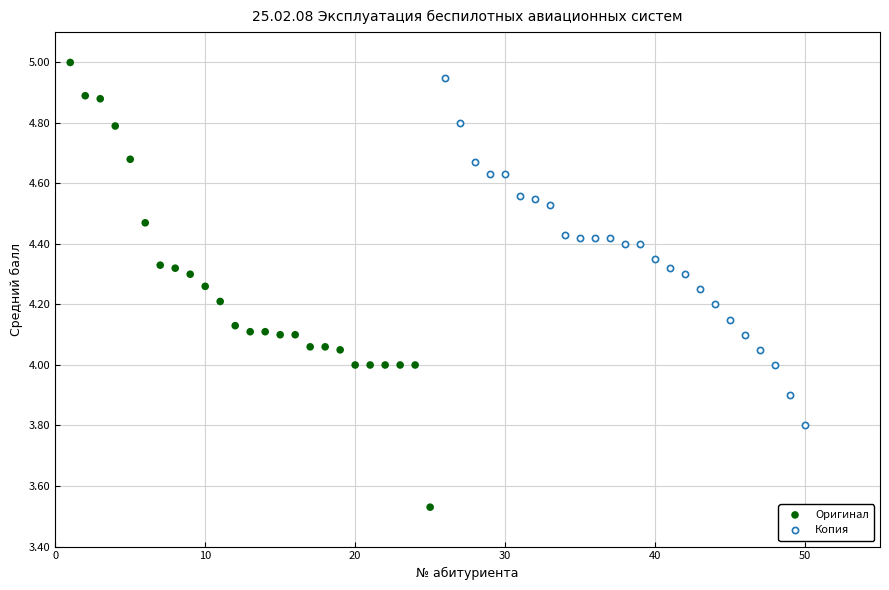

Which series has the widest spread of Y values?

Оригинал